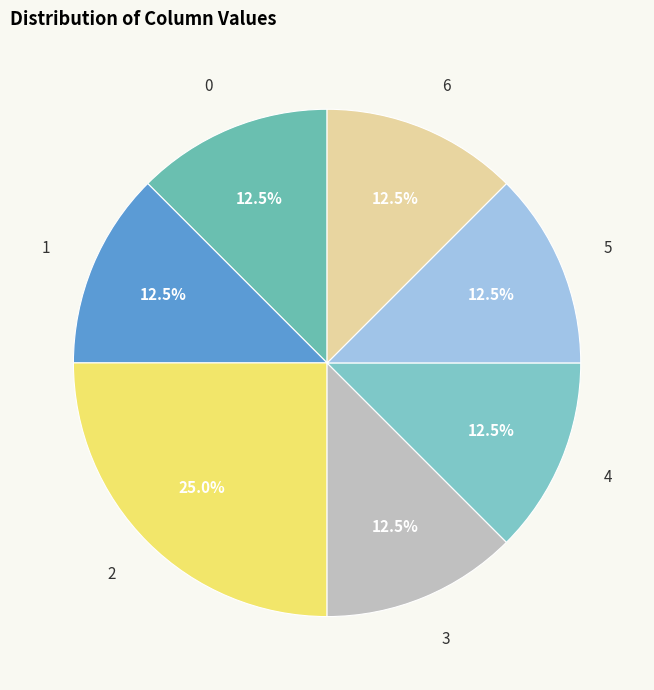

Is it true that 5 is 7% of the pie?

False